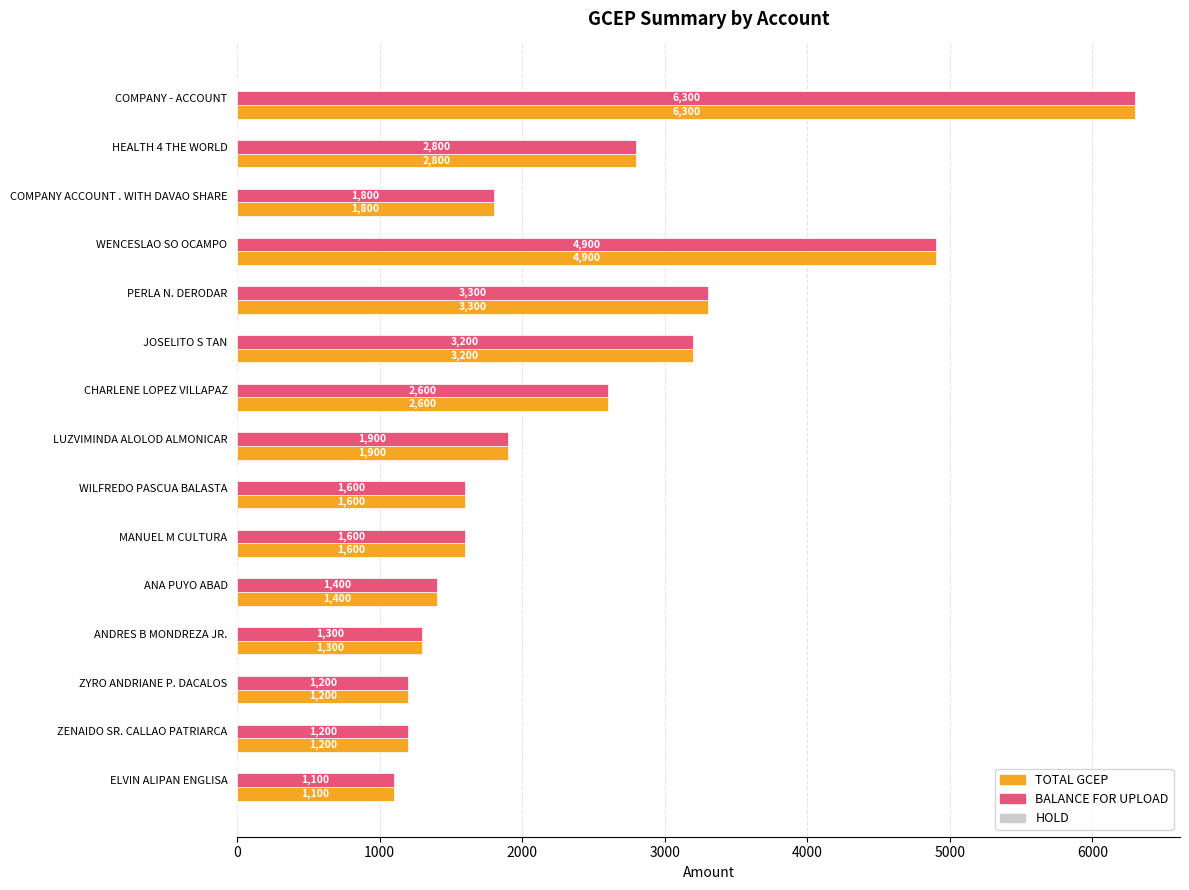

The value of BALANCE FOR UPLOAD at COMPANY ACCOUNT . WITH DAVAO SHARE is 1800. True or false?

True